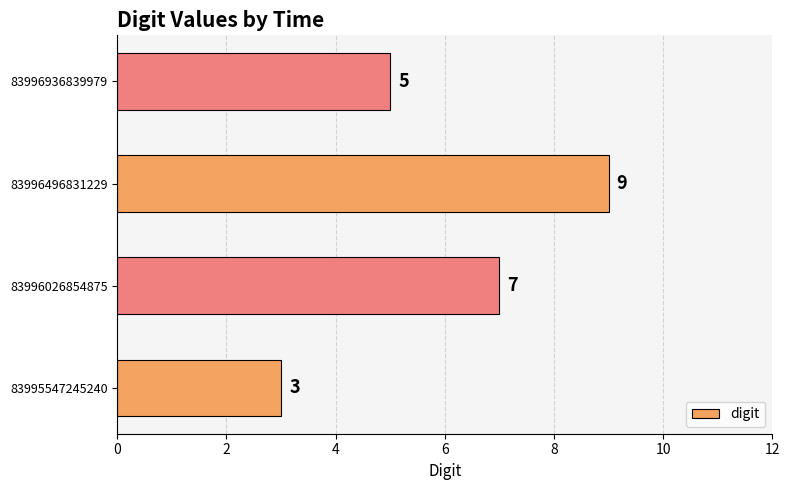

What is the average value?

6